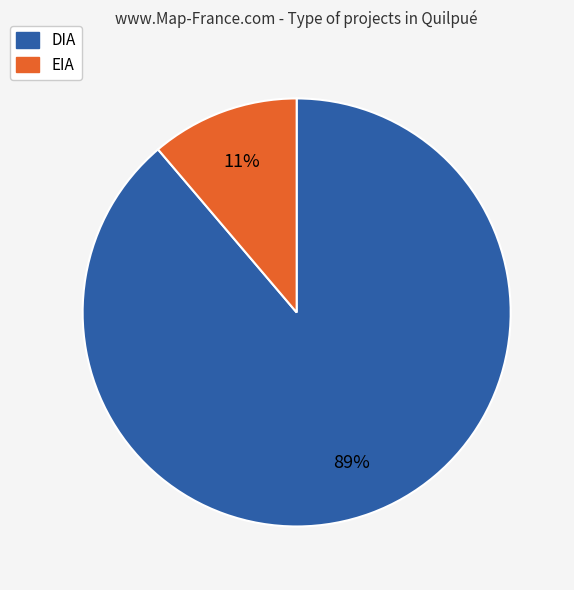

Do EIA and DIA together represent more than half of the pie?

Yes